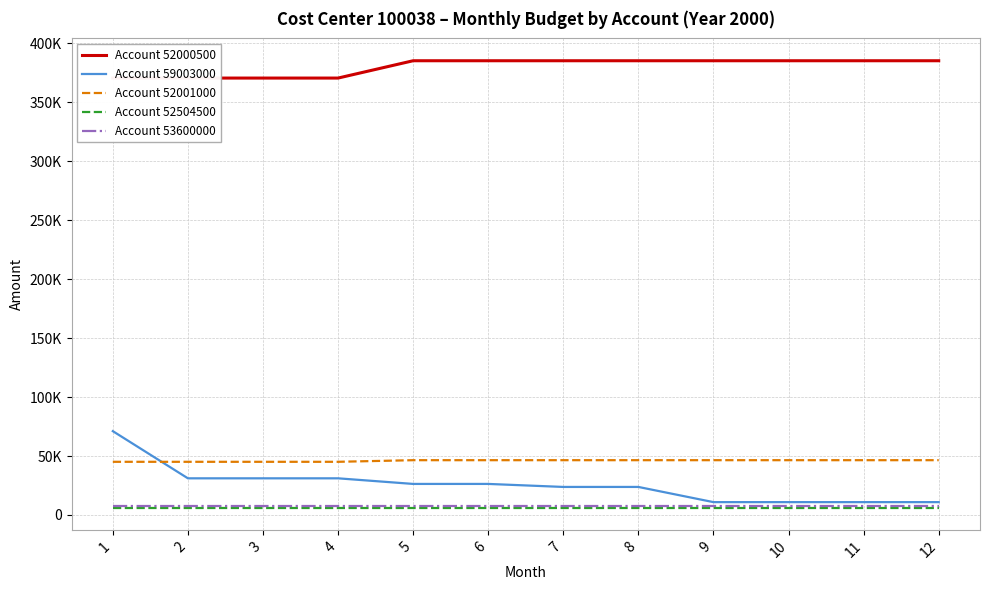

List the labels in order of Account 52001000 value, largest first.

5, 6, 7, 8, 9, 10, 11, 12, 1, 2, 3, 4